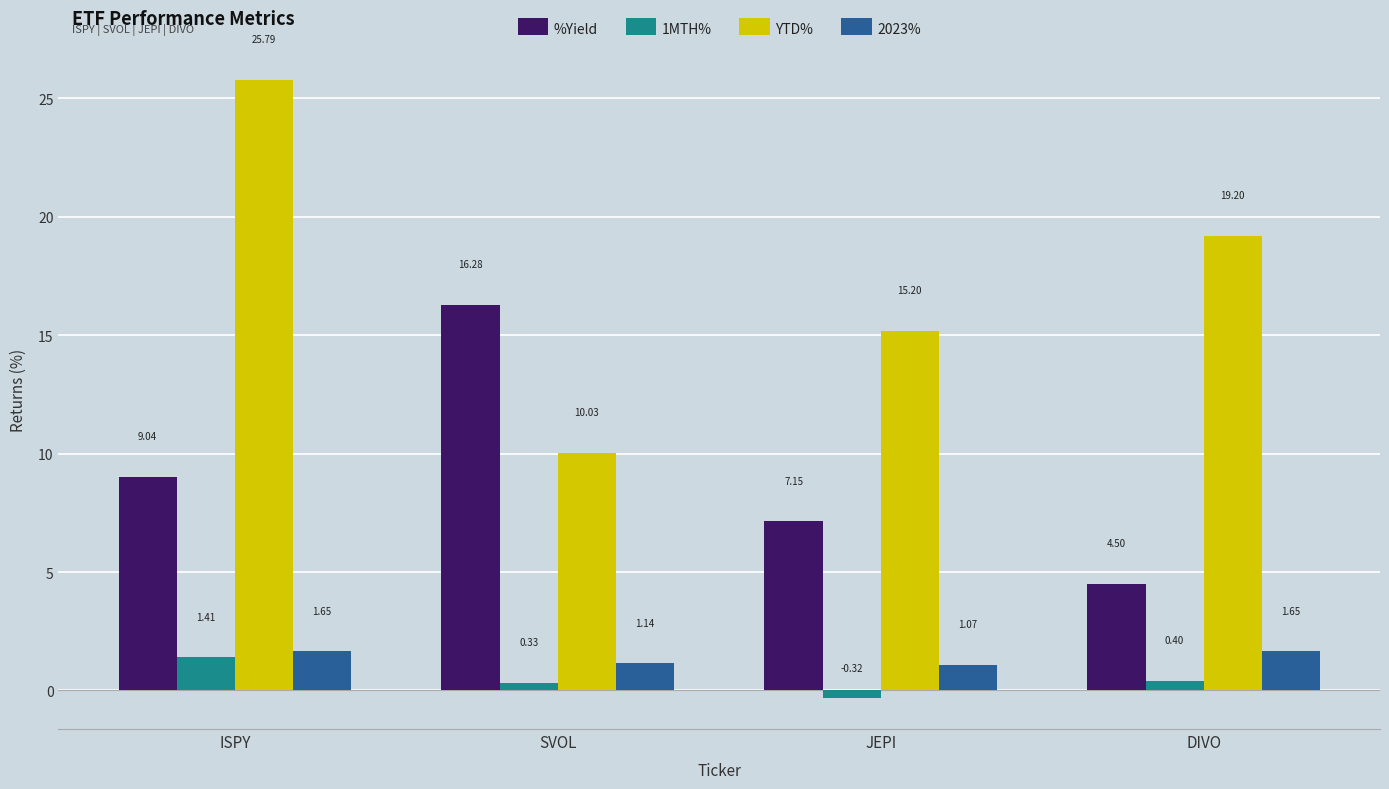

What is the label of the 4th bar from the right?

ISPY